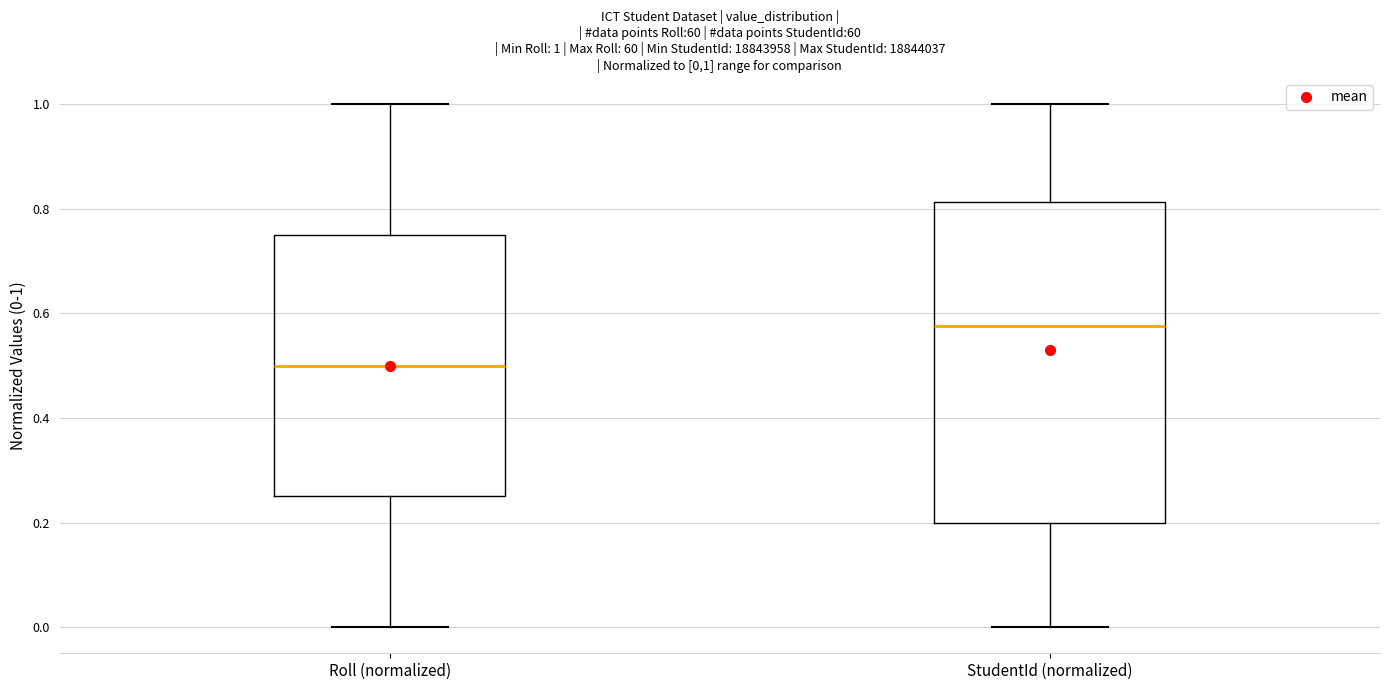

Which box is the tallest, from its lower edge to its upper edge?

StudentId (normalized)